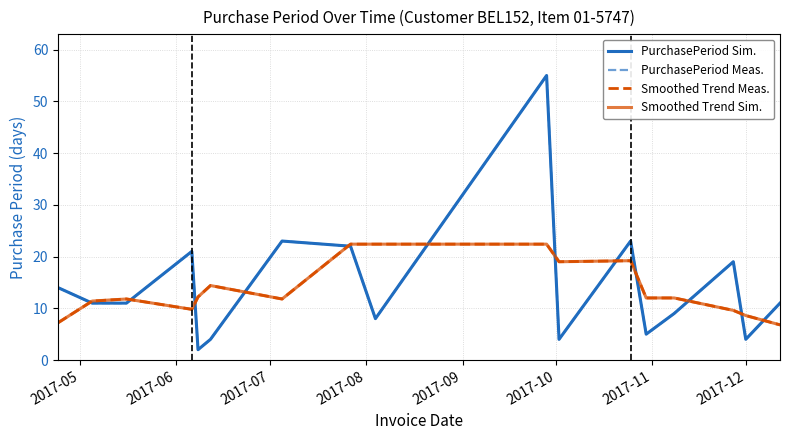

How many interior local peaks does the Smoothed Trend Meas. series have?

3